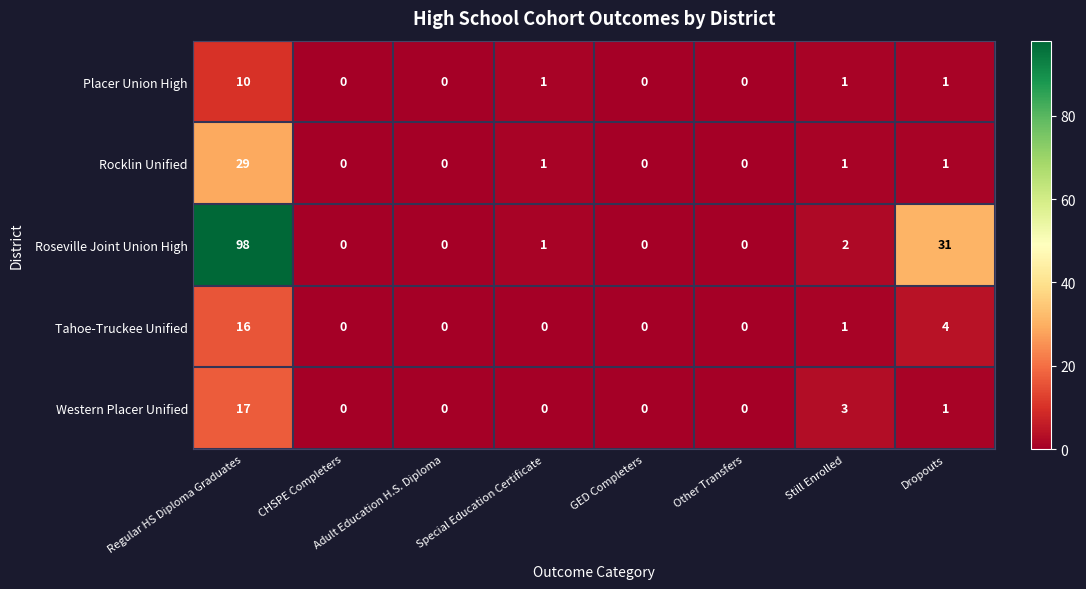

What is the difference between the maximum and minimum values in the Rocklin Unified series?

29